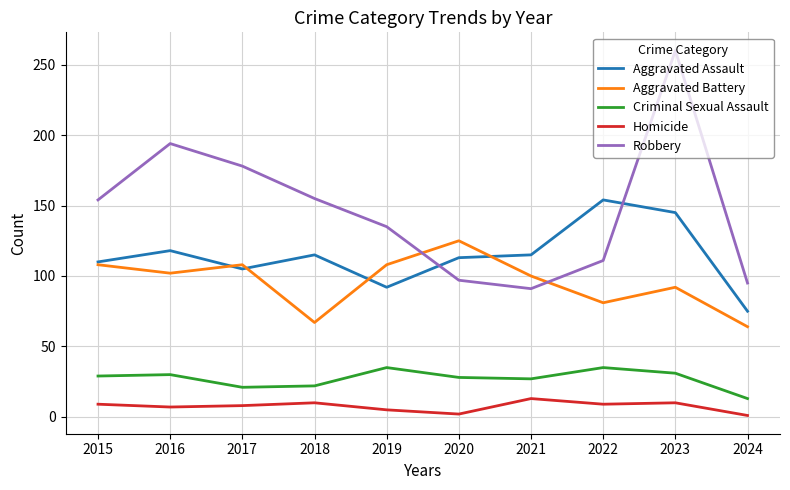

In Homicide, how many points are lower than both neighbors (excluding endpoints)?

3